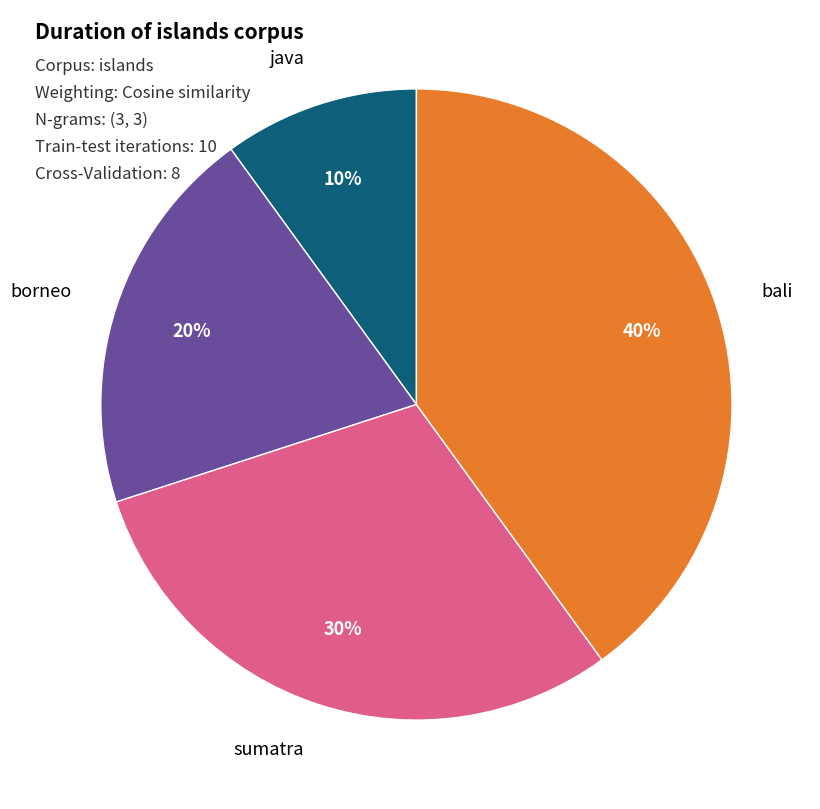

Which slice is the largest?

bali